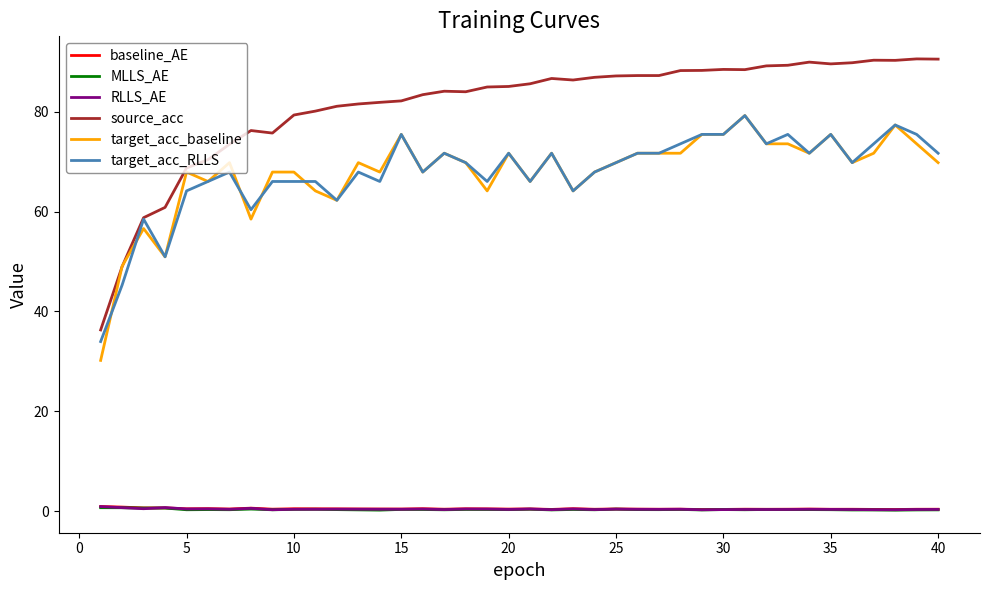

How many lines are shown in the chart?

6